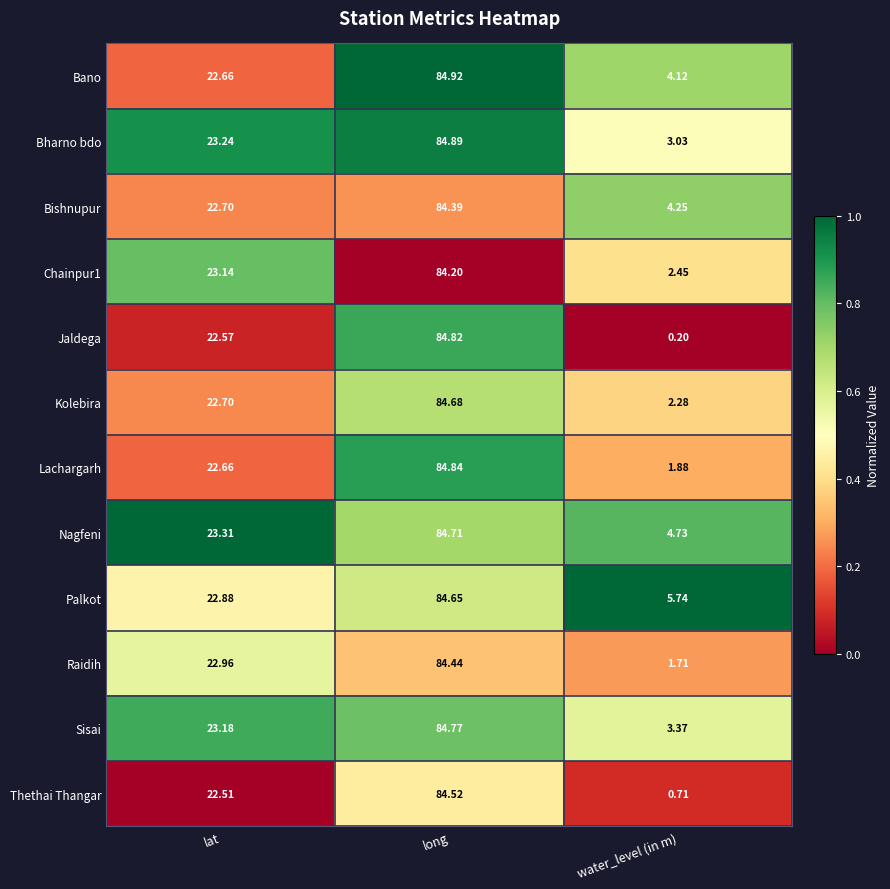

What is the total value across all series at long?

1015.8